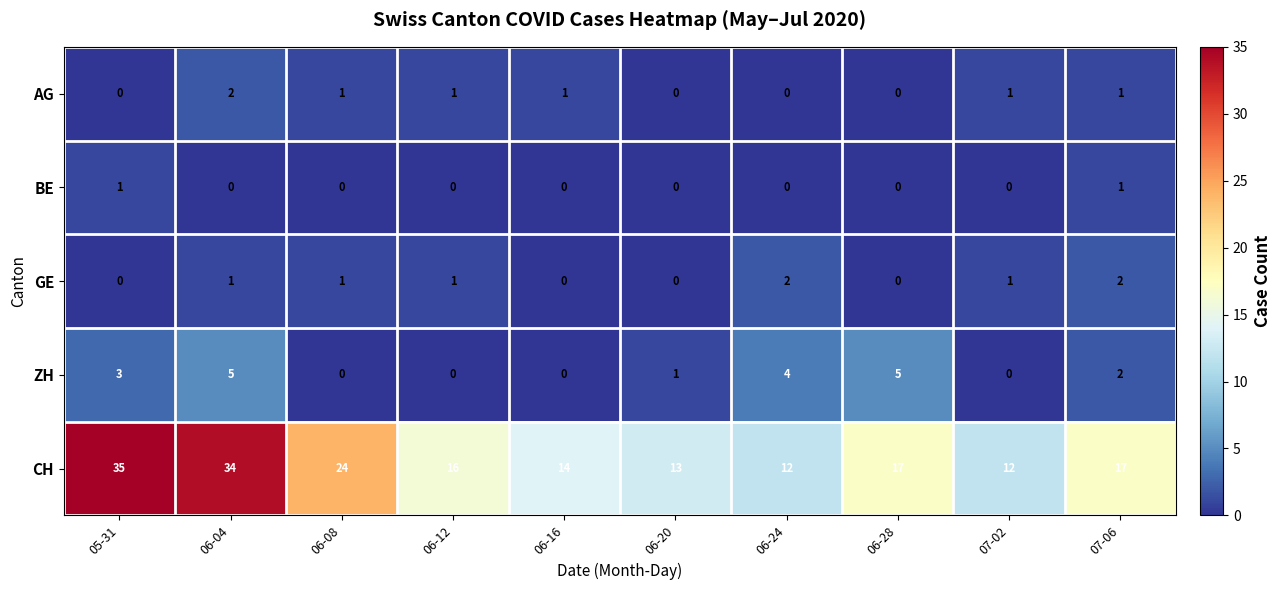

What is the greatest value displayed?

35